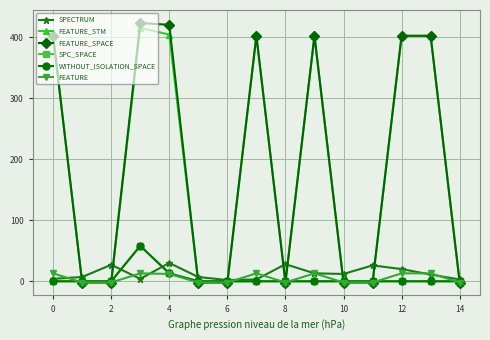

What is the average value of the WITHOUT_ISOLATION_SPACE series?

5